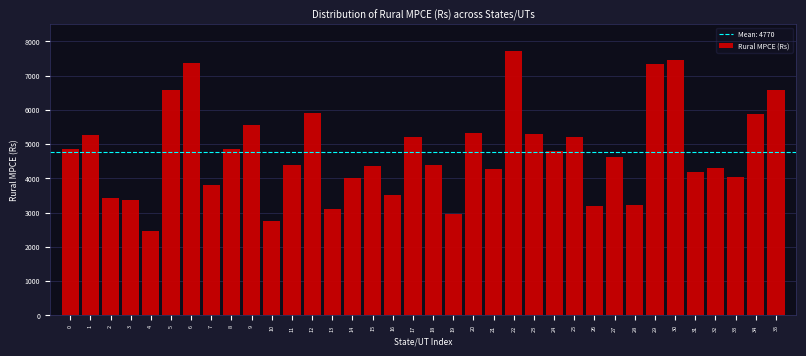

Which has a higher value, 13 or 22?

22